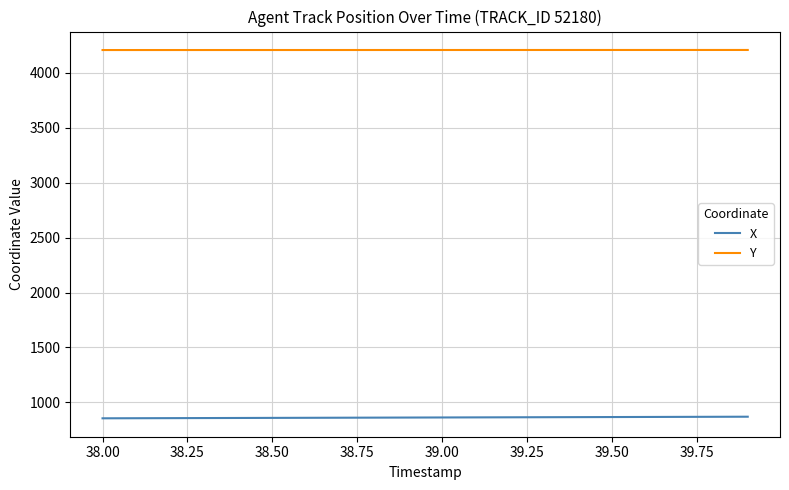

What is the greatest value displayed?

4206.9